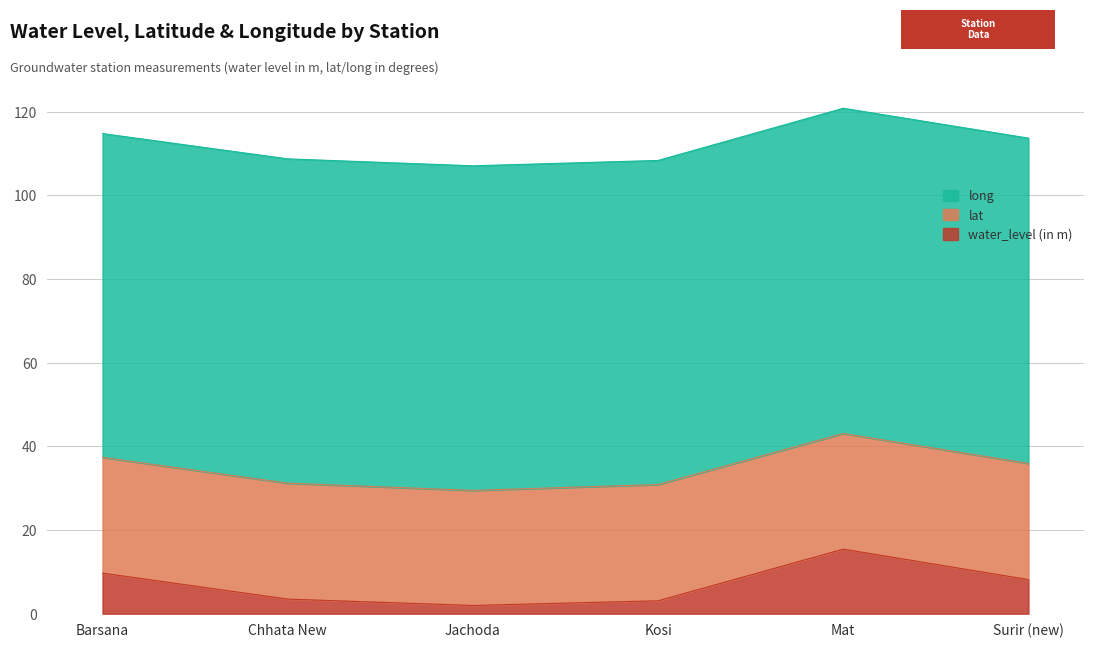

At which category does lat reach its first local valley?

Jachoda